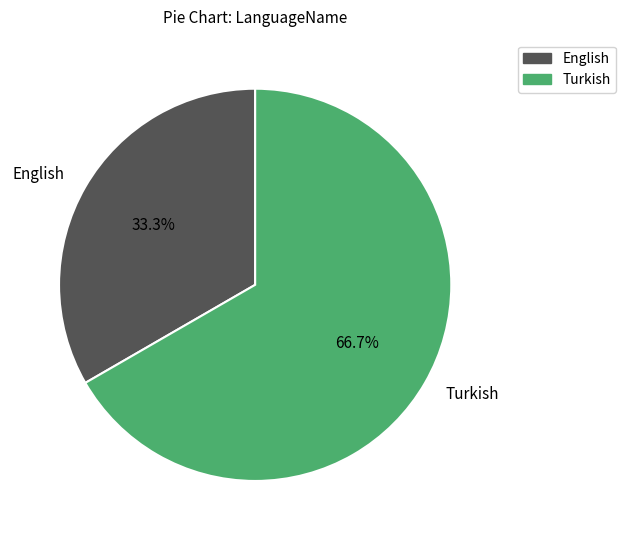

Is the sum of Turkish and English greater than half?

Yes